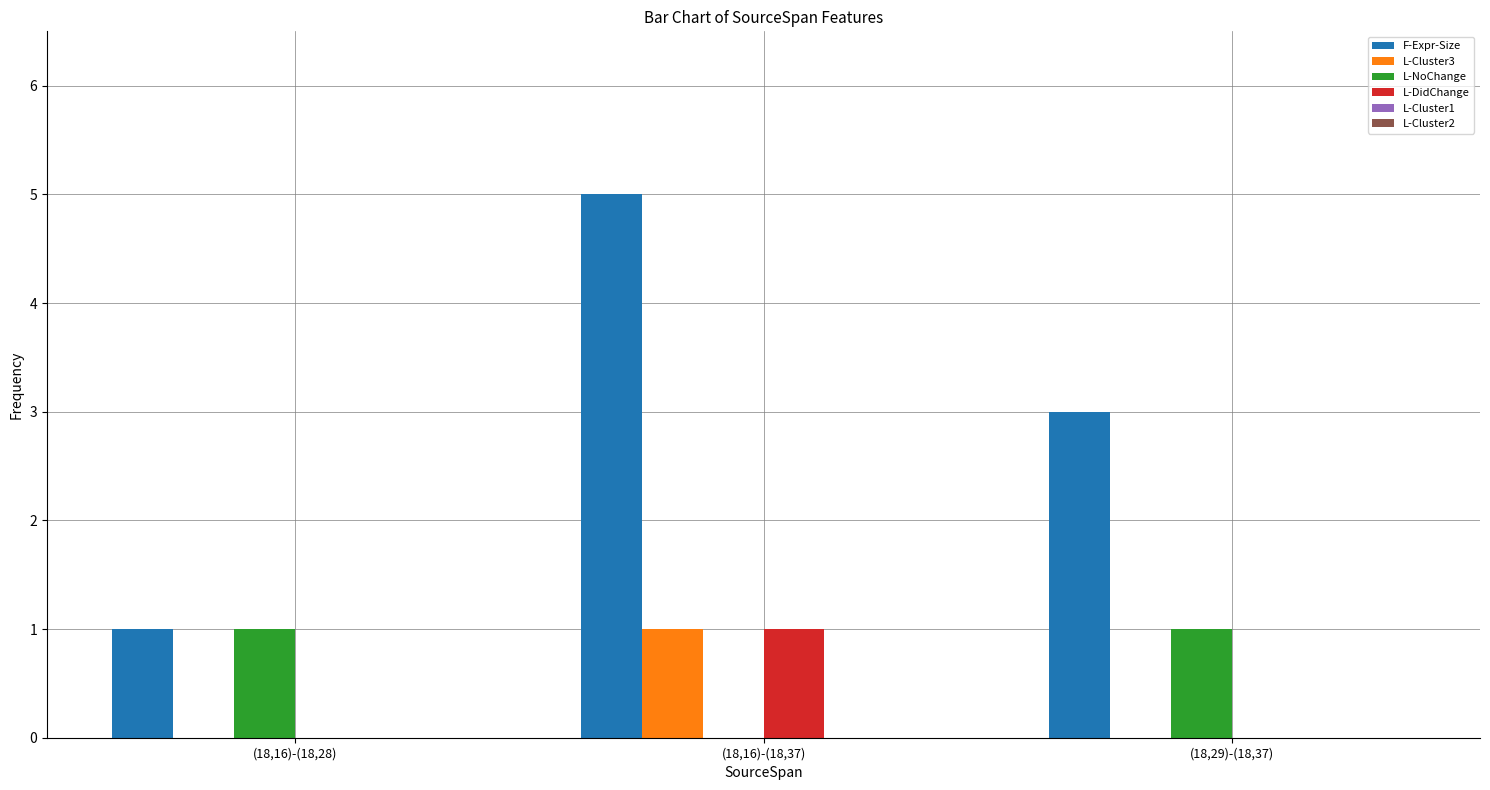

What is the spread (max minus min) of values at (18,29)-(18,37)?

3